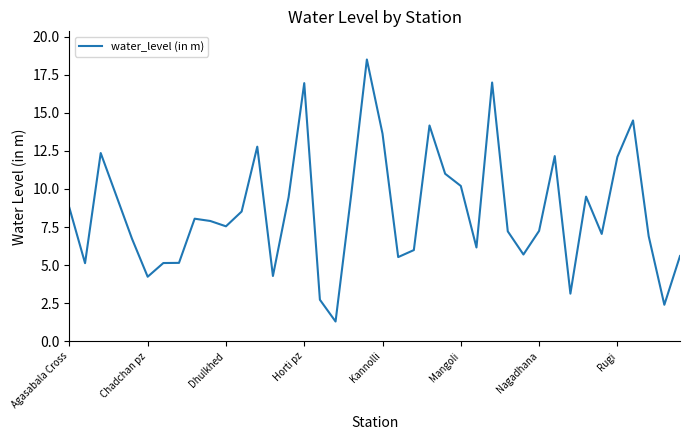

What is the smallest value displayed?

1.3